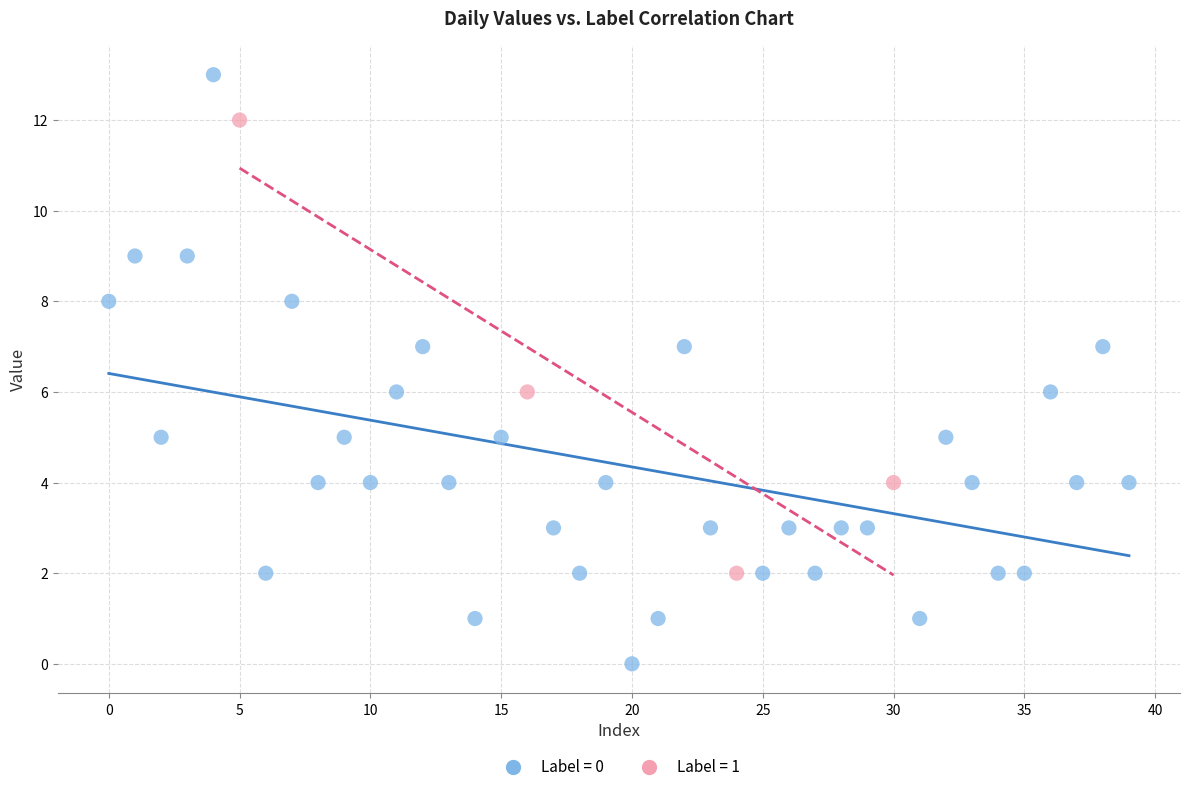

Which series has the widest spread of Y values?

Label = 0